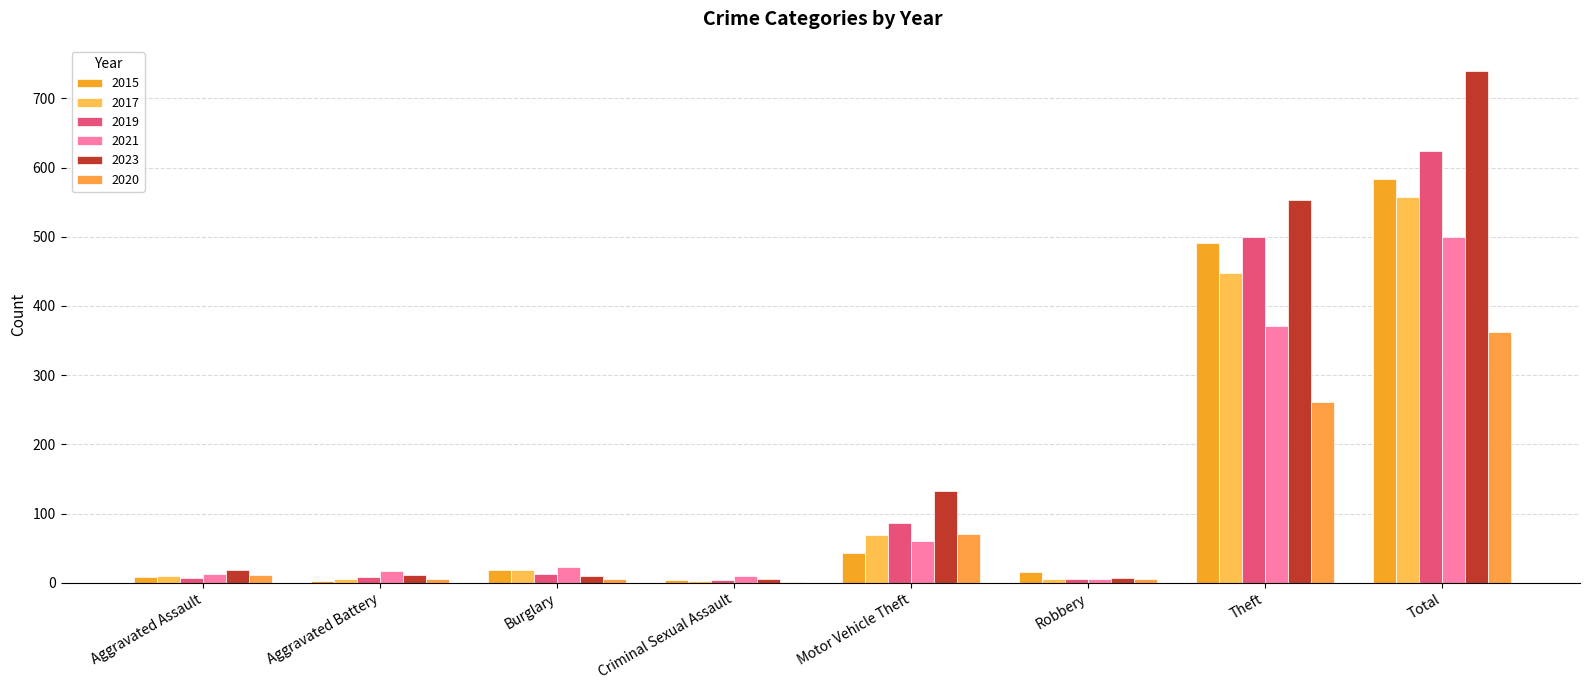

Rank the categories by 2017 value from highest to lowest.

Total, Theft, Motor Vehicle Theft, Burglary, Aggravated Assault, Robbery, Aggravated Battery, Criminal Sexual Assault